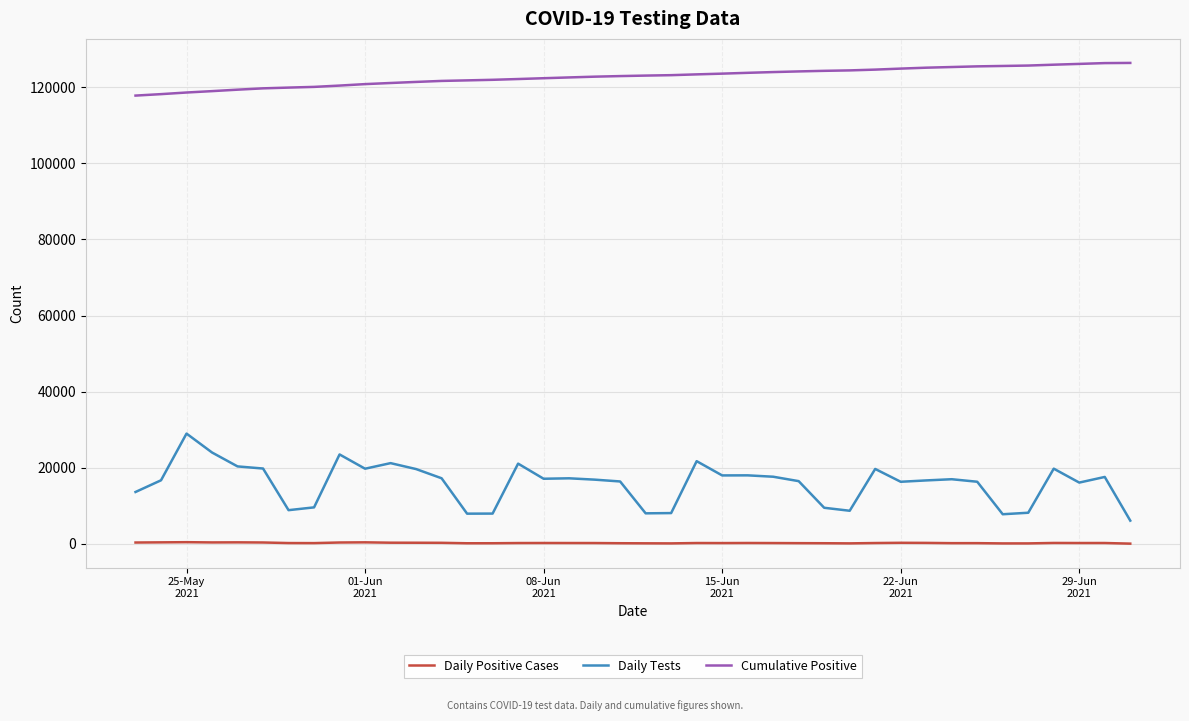

List the series in order of their peak value, highest first.

Cumulative Positive, Daily Tests, Daily Positive Cases